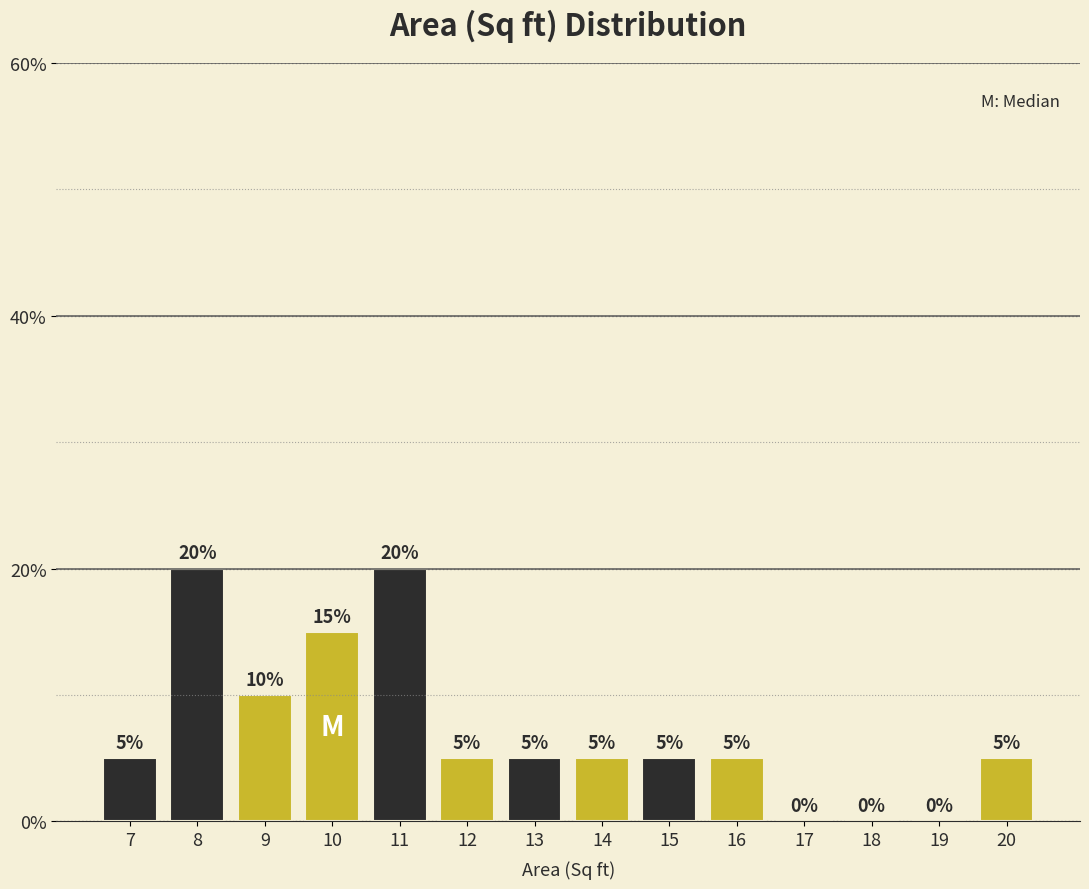

Reading left to right, extract all data points from this chart.

7=5	8=20	9=10	10=15	11=20	12=5	13=5	14=5	15=5	16=5	17=0	18=0	19=0	20=5